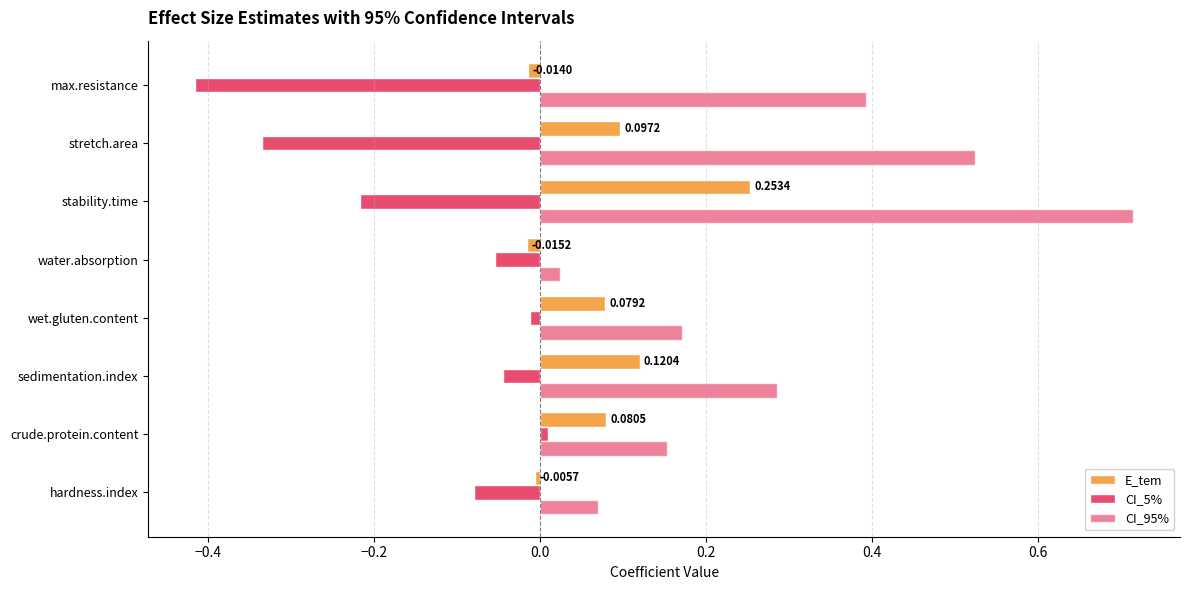

Rank the series by their maximum value, from lowest to highest.

CI_5%, E_tem, CI_95%